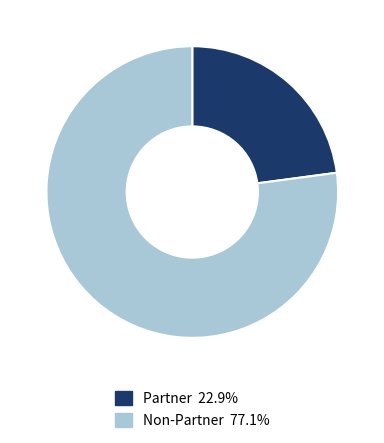

Does Non-Partner 77.1% account for over 50% of the chart?

Yes